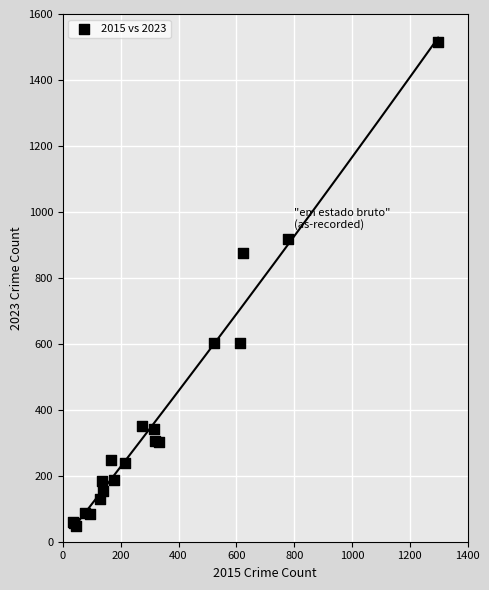

What Y value in the scatter plot is closest to 782?

874